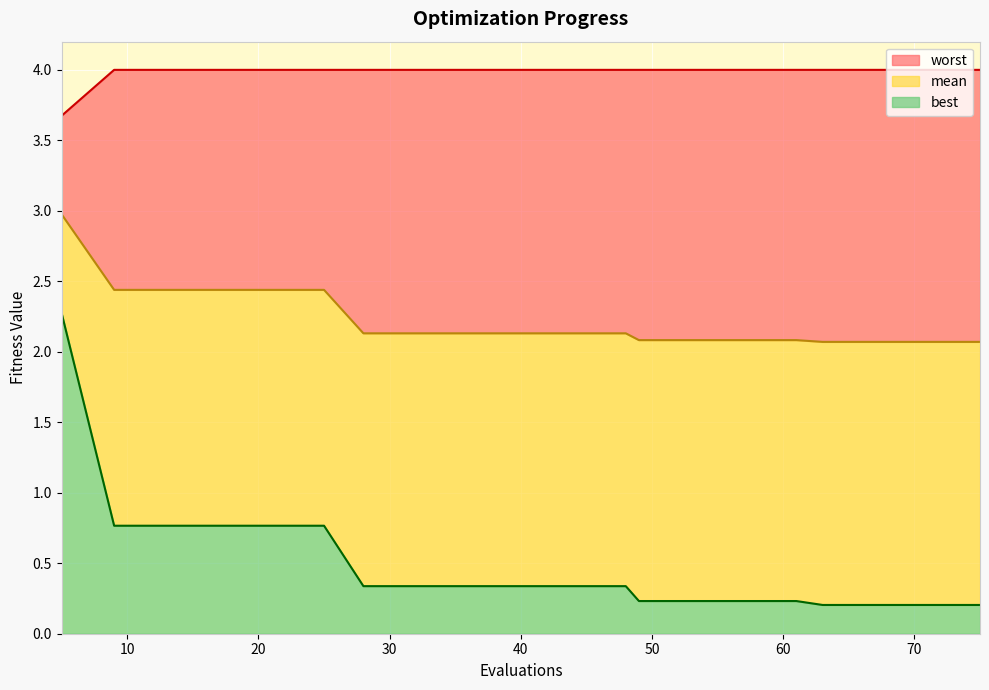

How many lines are shown in the chart?

3